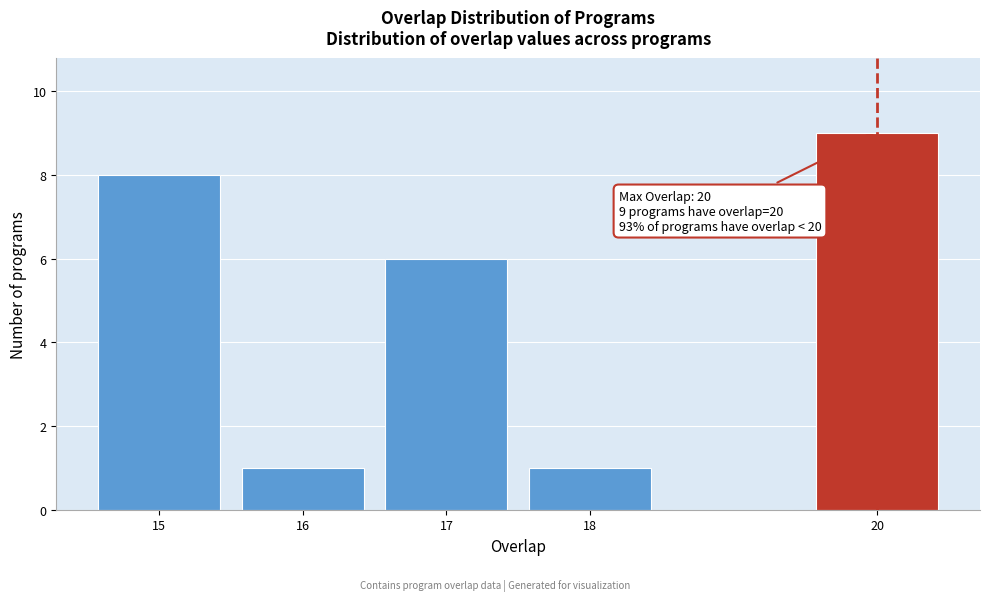

Which range on the x-axis has the tallest bar?

19.5 to 20.5